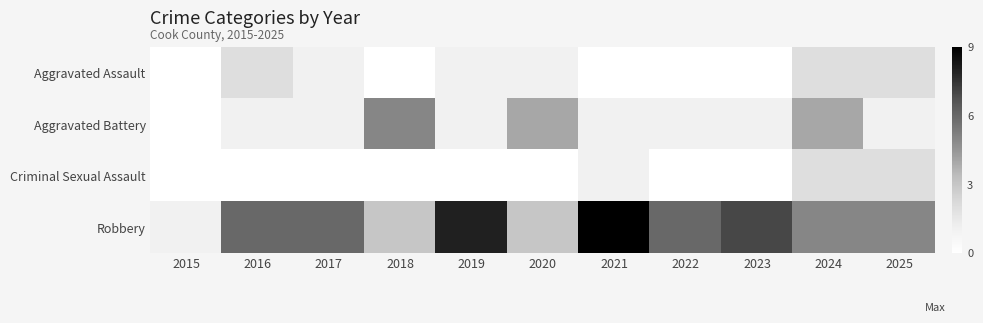

What is the spread (max minus min) of values at 2019?

8